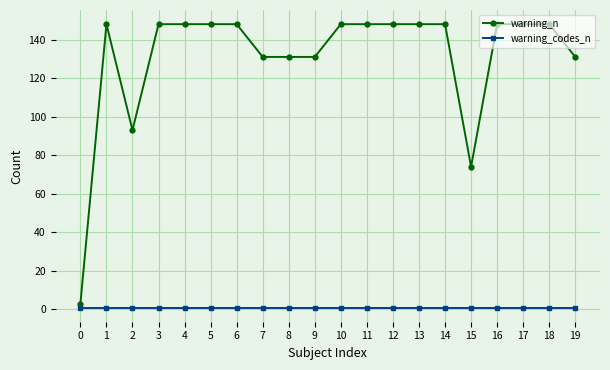

True or false: warning_codes_n and warning_n intersect in this chart.

False